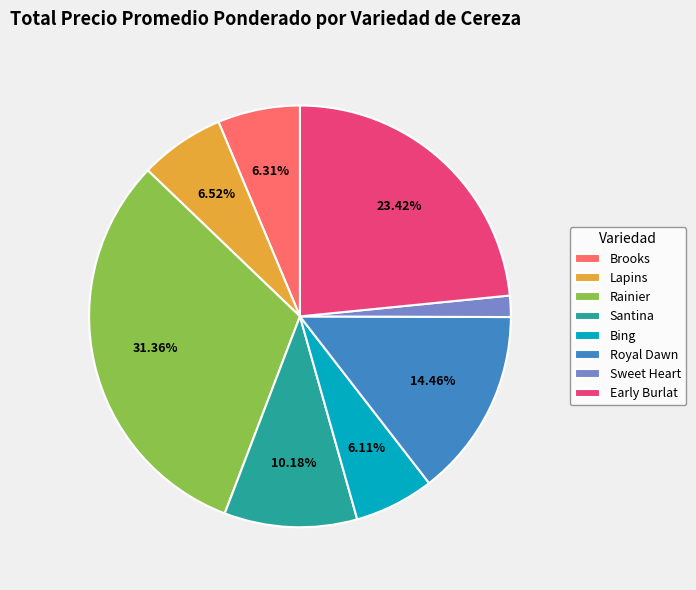

What is the ratio of the value at Early Burlat to the value at Brooks?

3.7